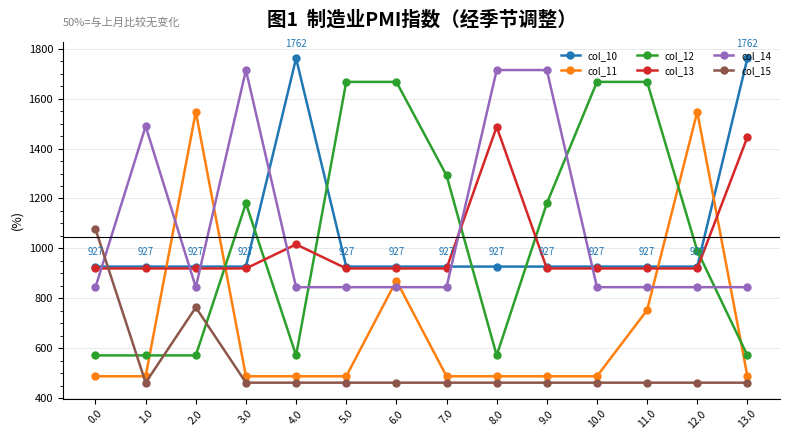

Which series changed the most between 1.0 and 3.0?

col_12